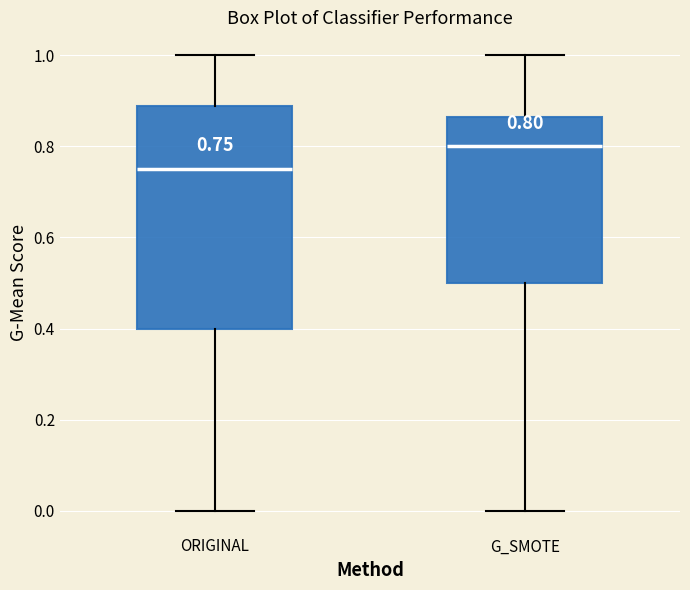

Comparing the boxes themselves (not the whiskers), which one is the tallest?

ORIGINAL